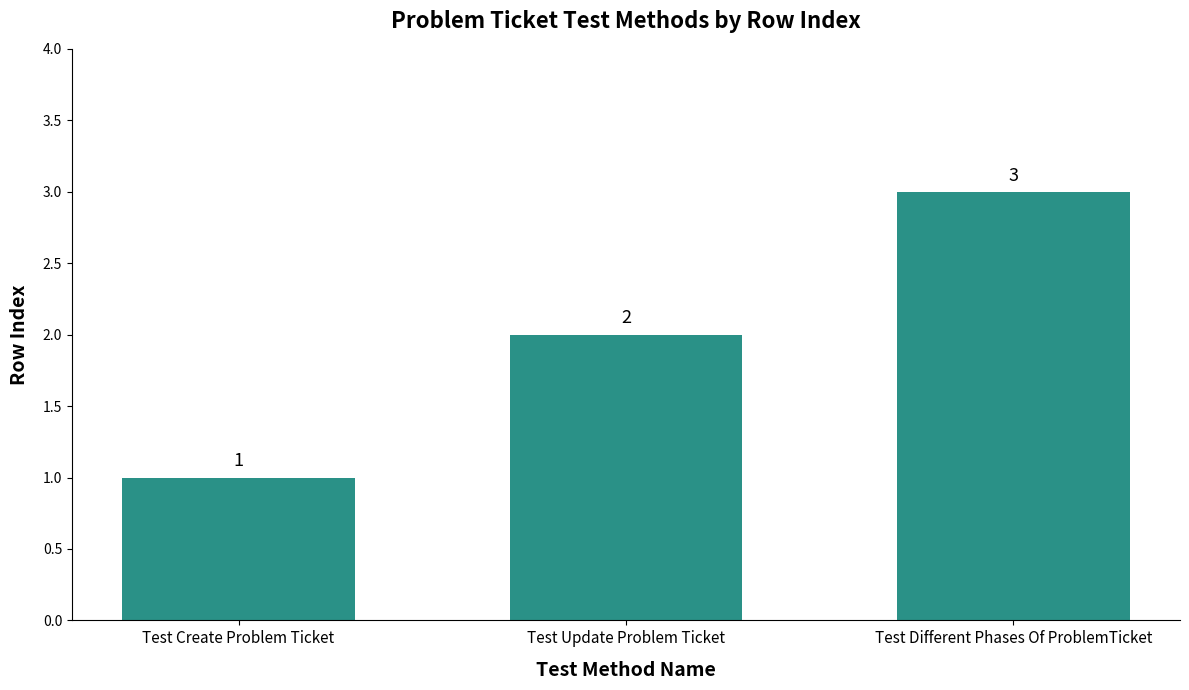

The value at Test Create Problem Ticket is 1. True or false?

True